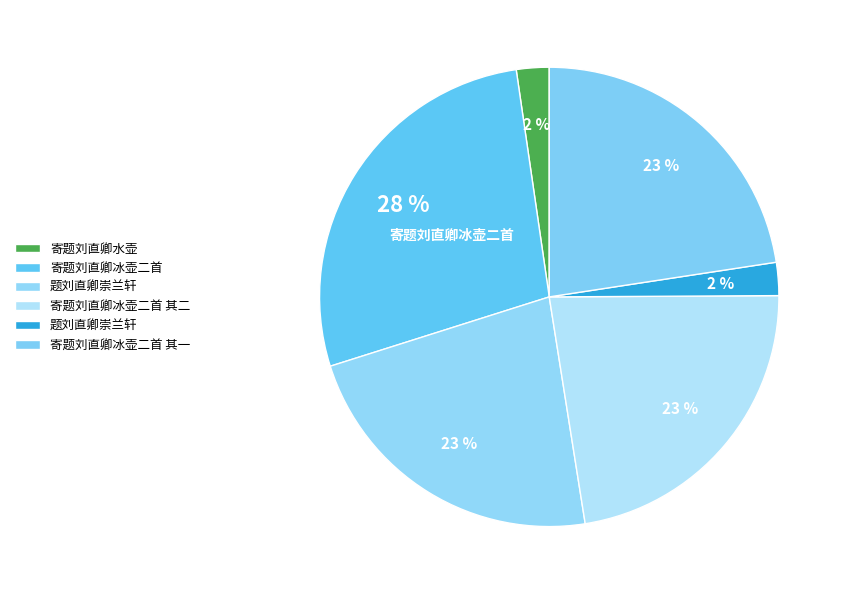

How many segments does this pie chart have?

6